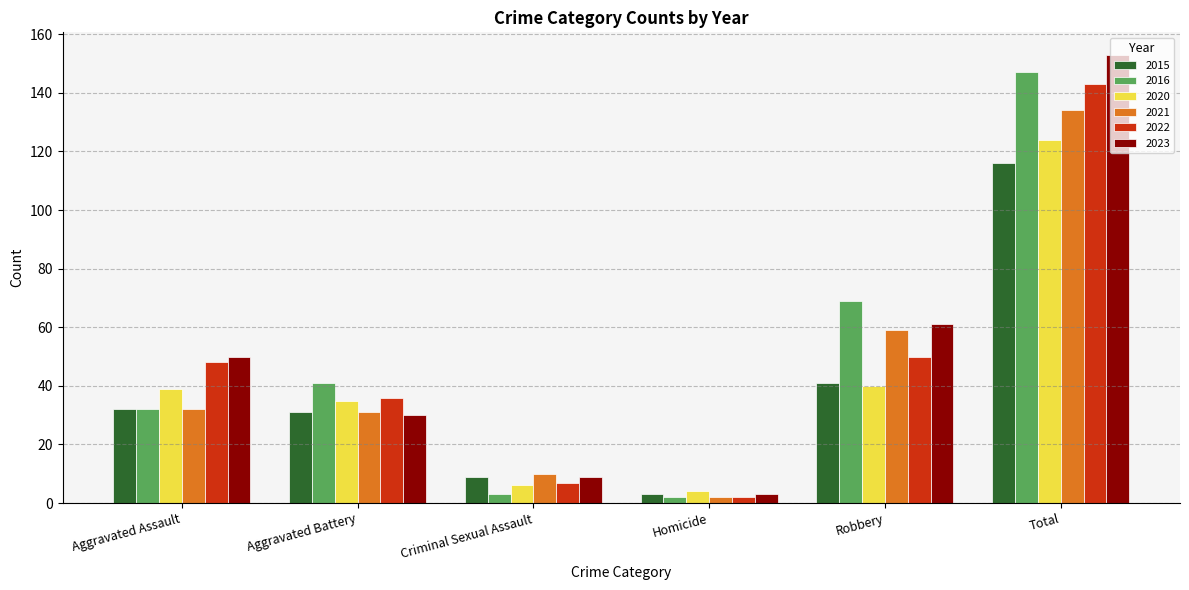

Reading right to left, list all the values displayed in this chart.

2015: 116	41	3	9	31	32
2016: 147	69	2	3	41	32
2020: 124	40	4	6	35	39
2021: 134	59	2	10	31	32
2022: 143	50	2	7	36	48
2023: 153	61	3	9	30	50